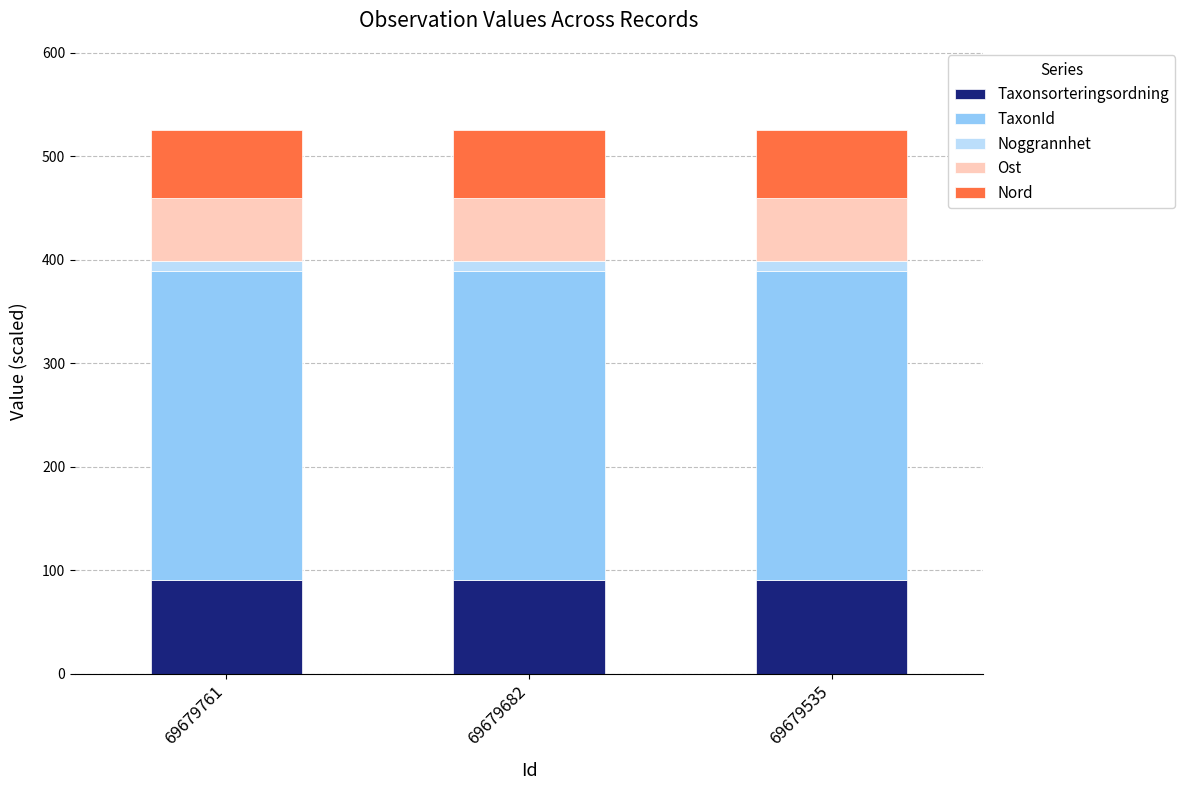

True or false: Taxonsorteringsordning has a value of 32.7 at 69679761.

False